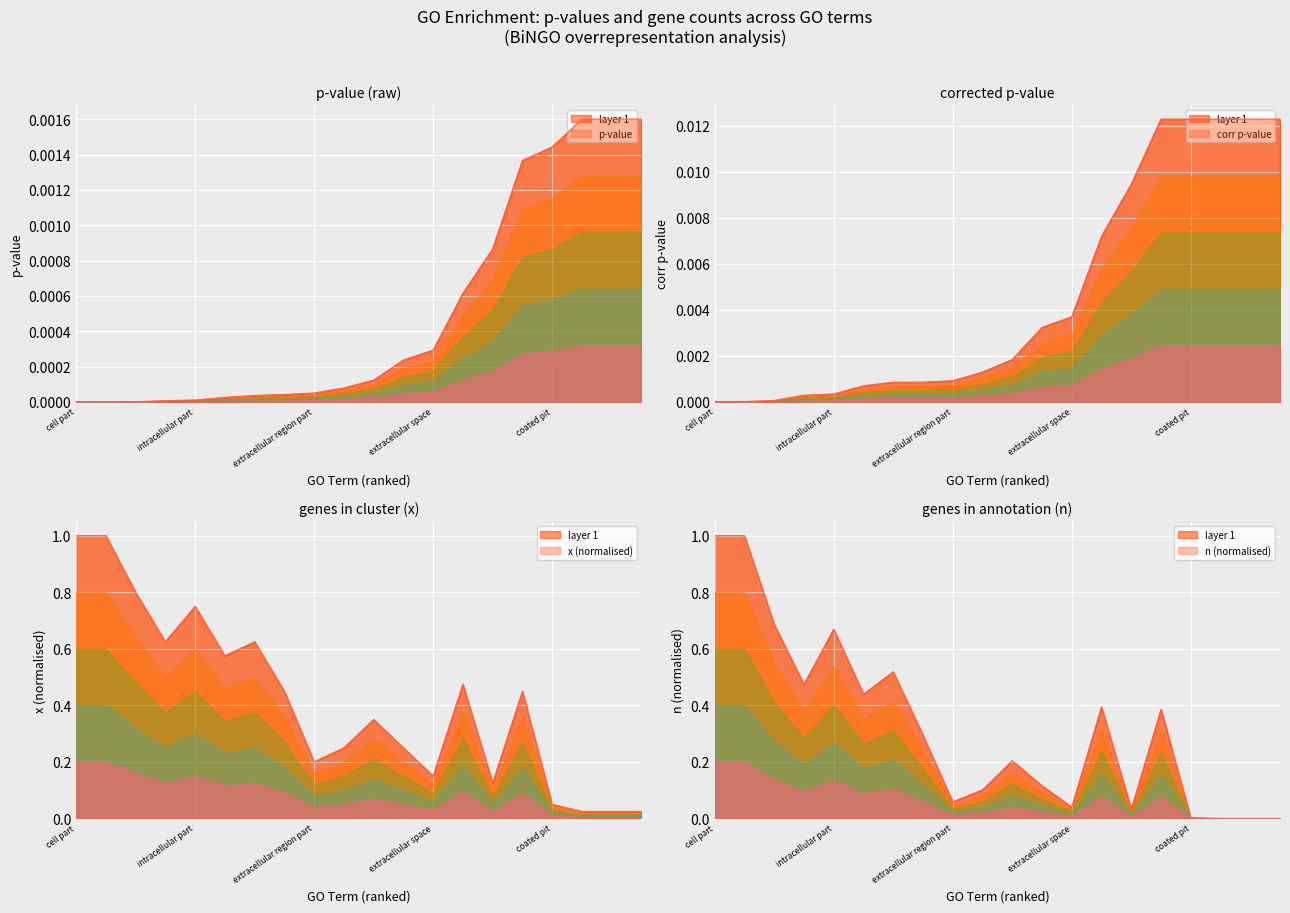

True or false: n and corr p-value cross at least once.

True